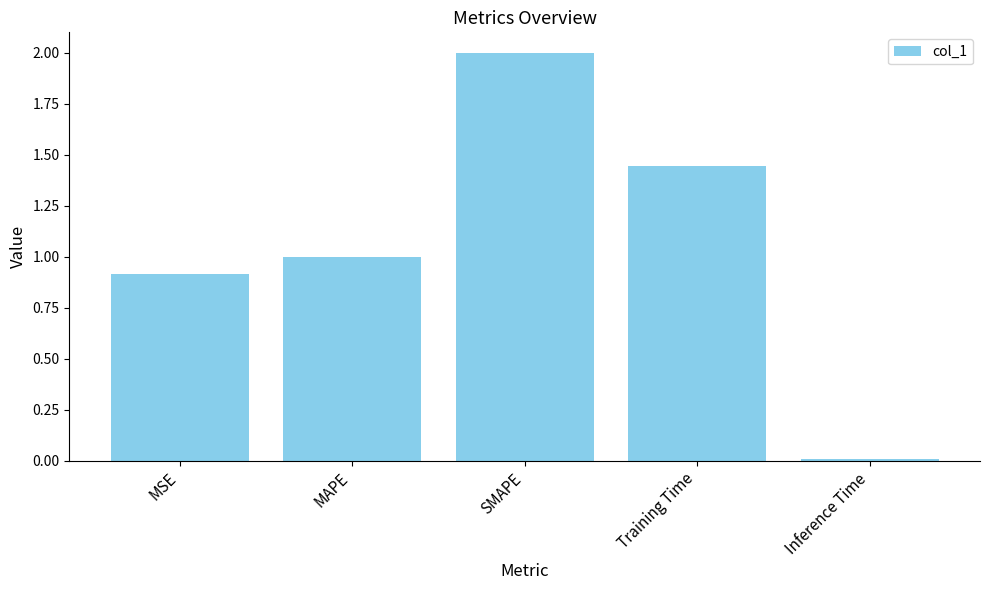

What position from the right is Training Time?

2